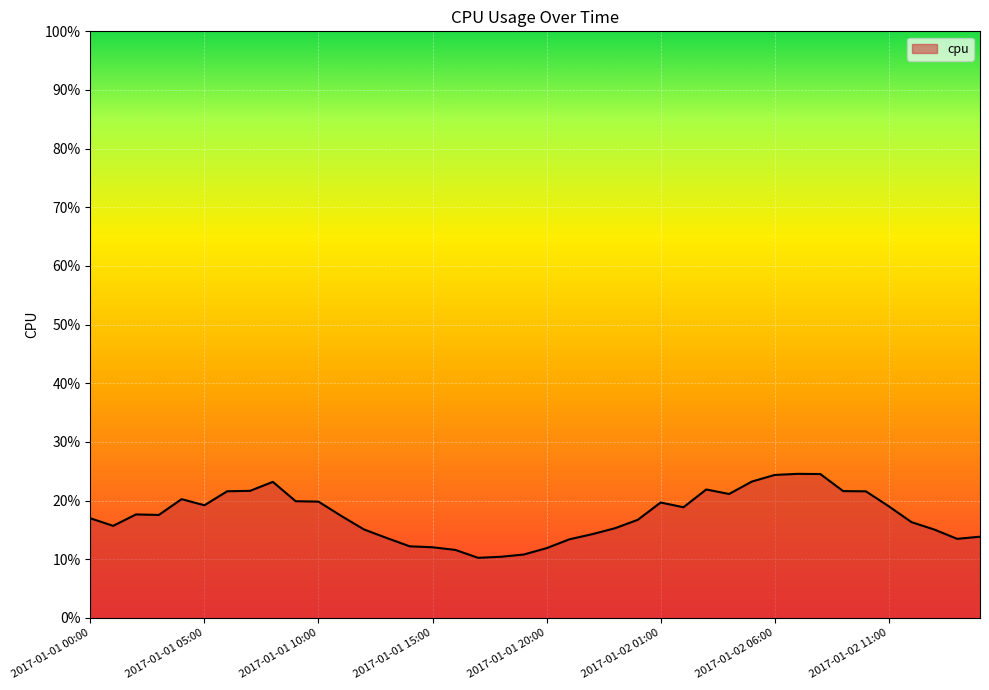

Reading left to right, transcribe all the data shown in this chart.

2017-01-01 00:00=0.2	2017-01-01 01:00=0.2	2017-01-01 02:00=0.2	2017-01-01 03:00=0.2	2017-01-01 04:00=0.2	2017-01-01 05:00=0.2	2017-01-01 06:00=0.2	2017-01-01 07:00=0.2	2017-01-01 08:00=0.2	2017-01-01 09:00=0.2	2017-01-01 10:00=0.2	2017-01-01 11:00=0.2	2017-01-01 12:00=0.2	2017-01-01 13:00=0.1	2017-01-01 14:00=0.1	2017-01-01 15:00=0.1	2017-01-01 16:00=0.1	2017-01-01 17:00=0.1	2017-01-01 18:00=0.1	2017-01-01 19:00=0.1	2017-01-01 20:00=0.1	2017-01-01 21:00=0.1	2017-01-01 22:00=0.1	2017-01-01 23:00=0.2	2017-01-02 00:00=0.2	2017-01-02 01:00=0.2	2017-01-02 02:00=0.2	2017-01-02 03:00=0.2	2017-01-02 04:00=0.2	2017-01-02 05:00=0.2	2017-01-02 06:00=0.2	2017-01-02 07:00=0.2	2017-01-02 08:00=0.2	2017-01-02 09:00=0.2	2017-01-02 10:00=0.2	2017-01-02 11:00=0.2	2017-01-02 12:00=0.2	2017-01-02 13:00=0.2	2017-01-02 14:00=0.1	2017-01-02 15:00=0.1